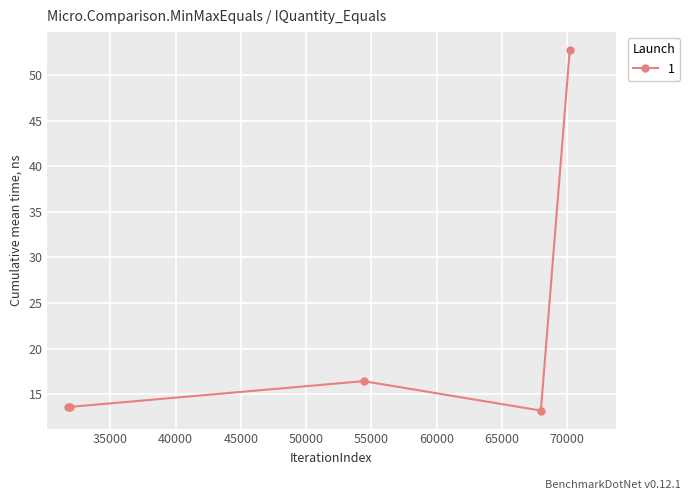

What is the minimum value shown in the chart?

13.2